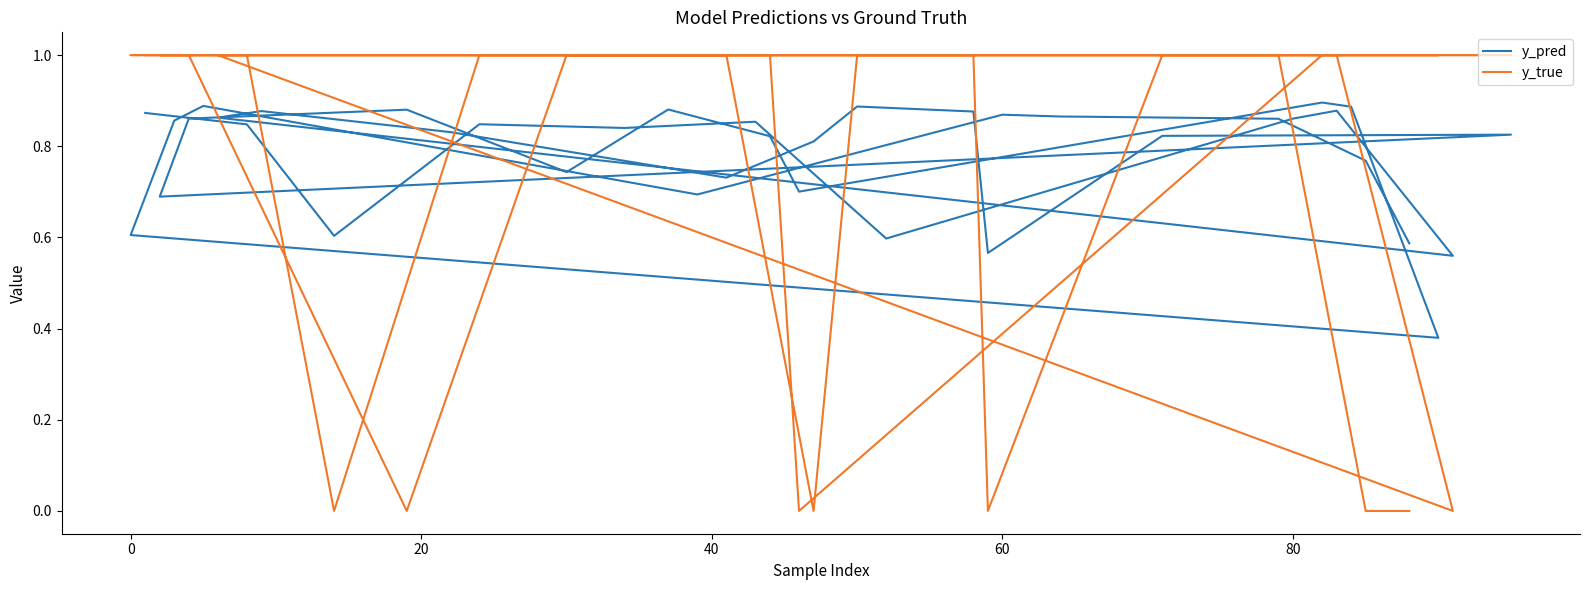

True or false: y_pred has more than 0 interior local peaks.

True